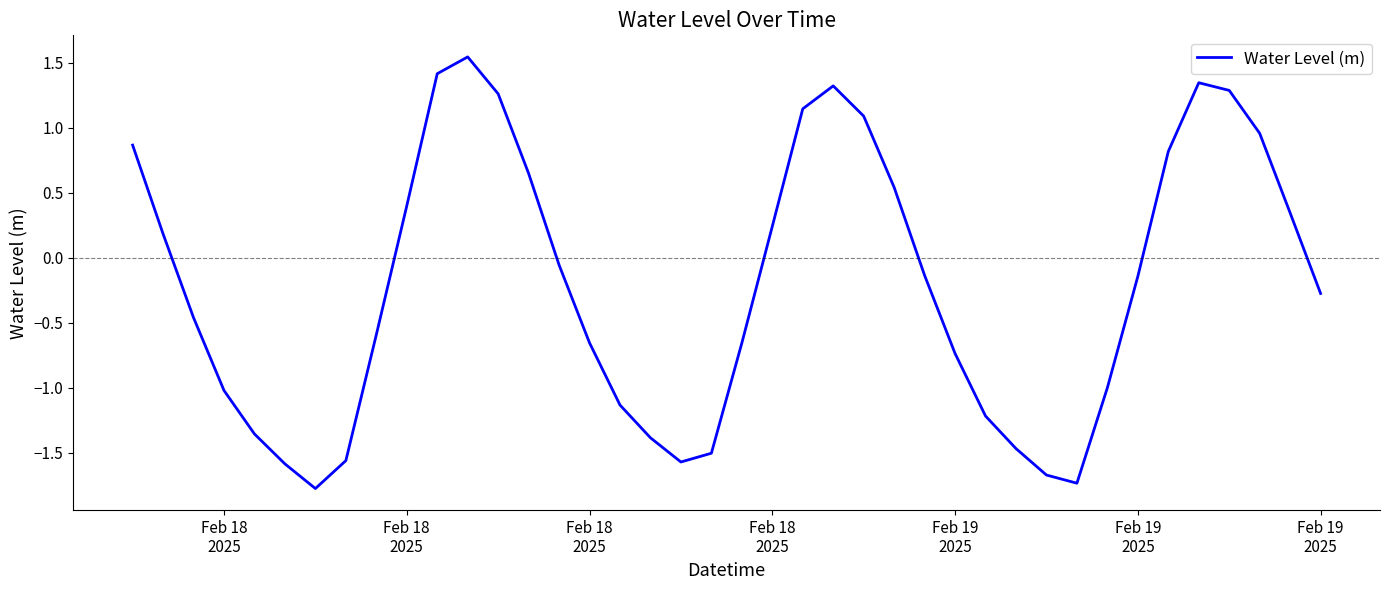

What is the average value?

-0.2